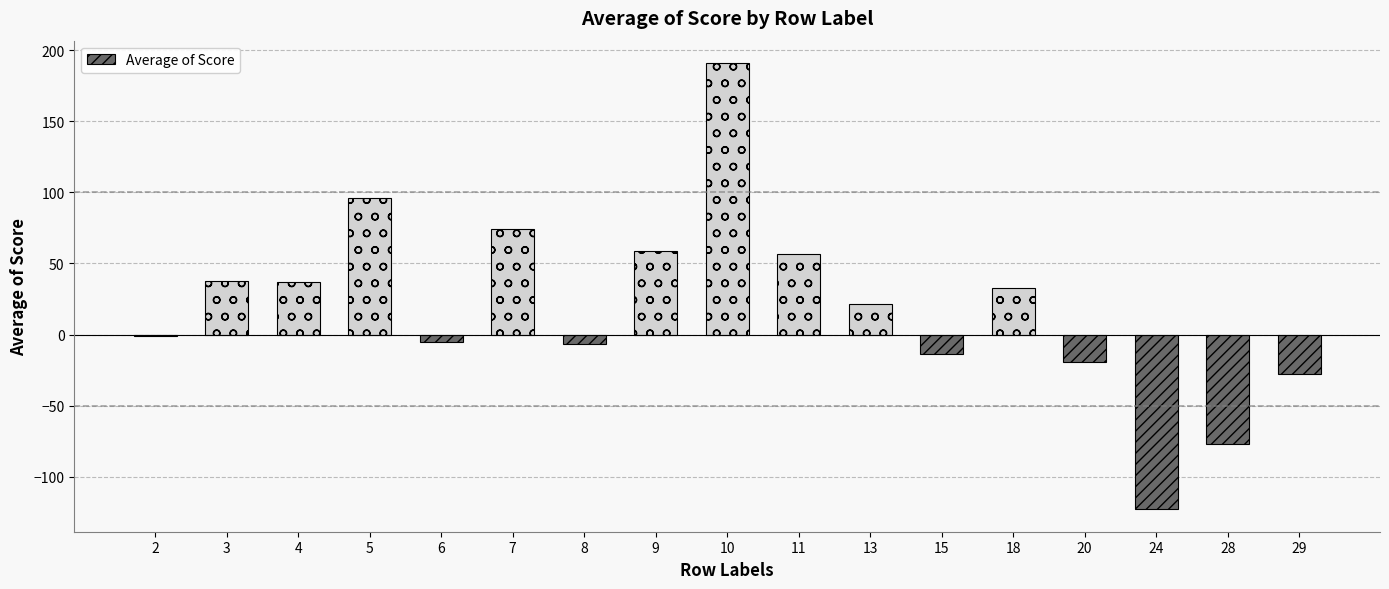

Which category has the highest value across all series?

10